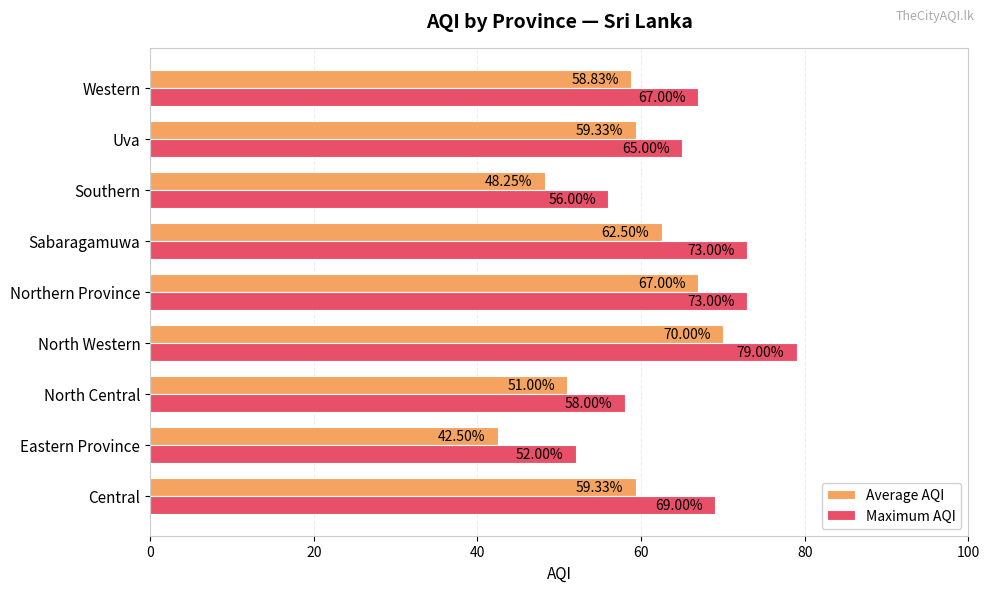

What is the lowest value of the Maximum AQI series?

52.0